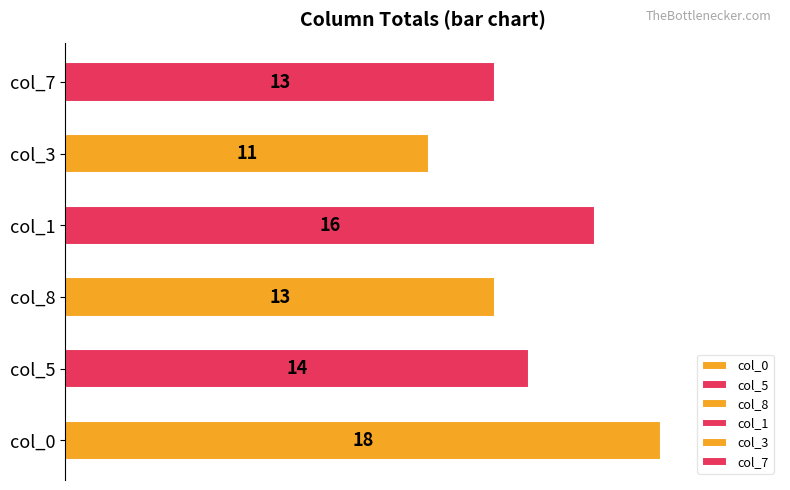

Which has a higher value, col_0 or col_7?

col_0